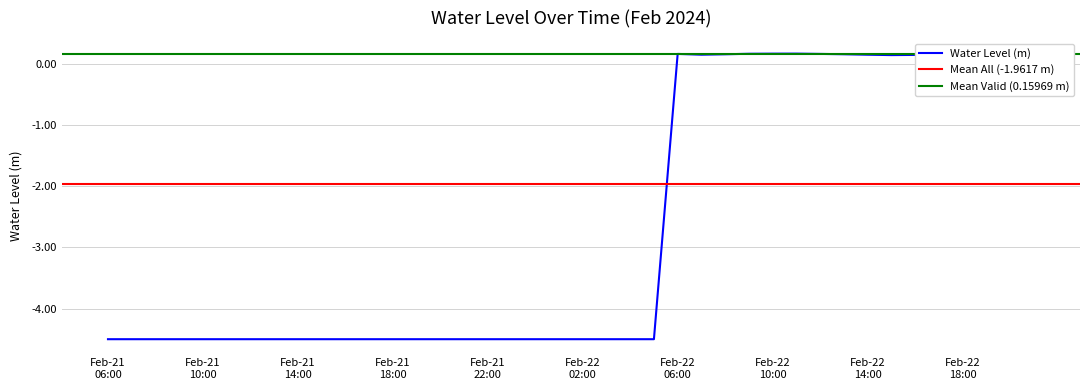

What is the label of the 33rd point from the right?

2024-02-21 13:00